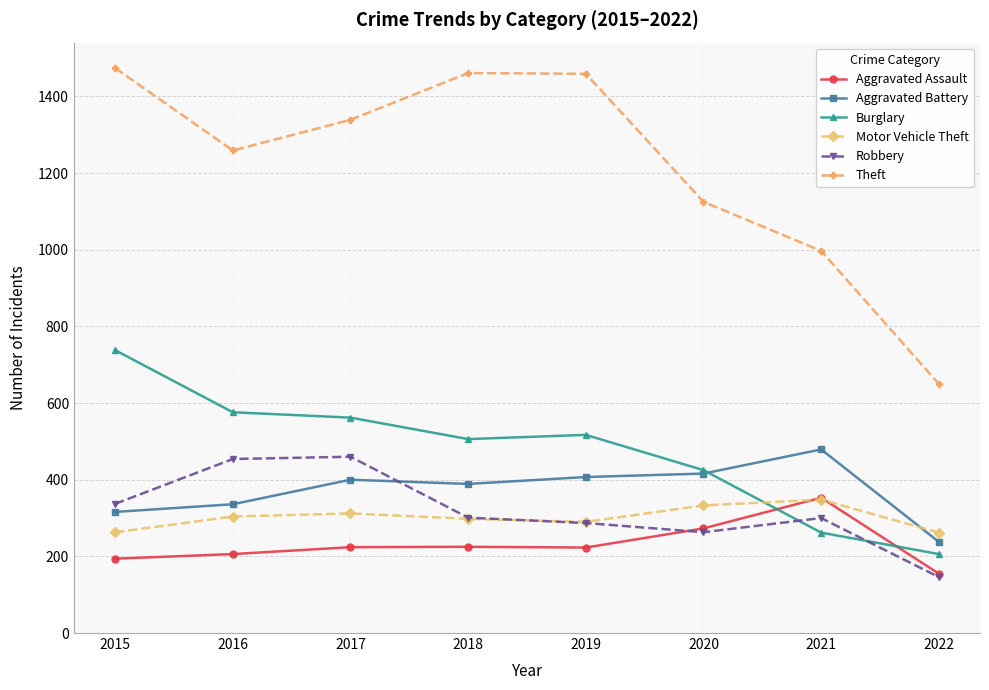

What is the total value across all series at 2021?

2739